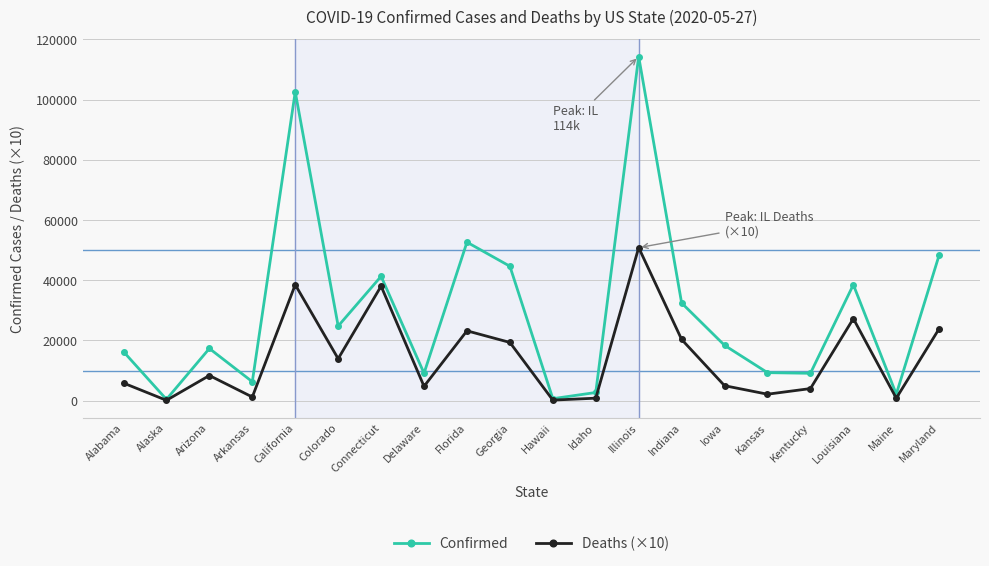

What is the value of the Deaths (×10) point at the 8th from the left?

4750